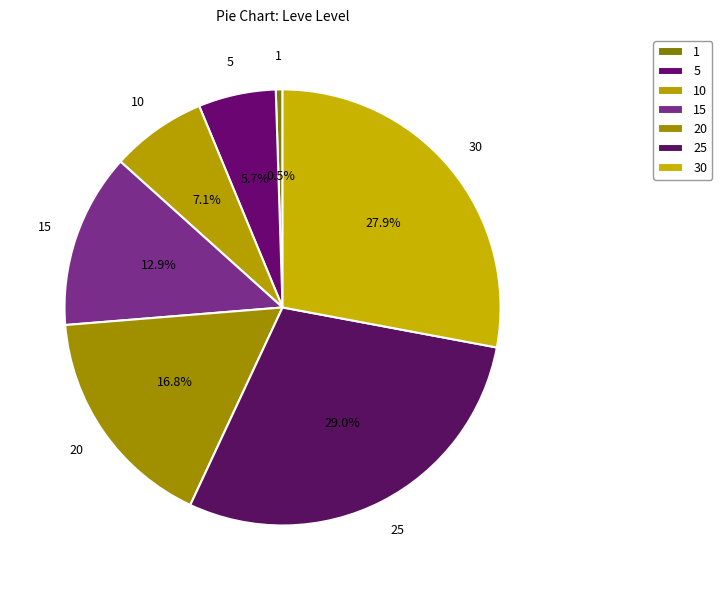

Count the number of slices in the pie.

7